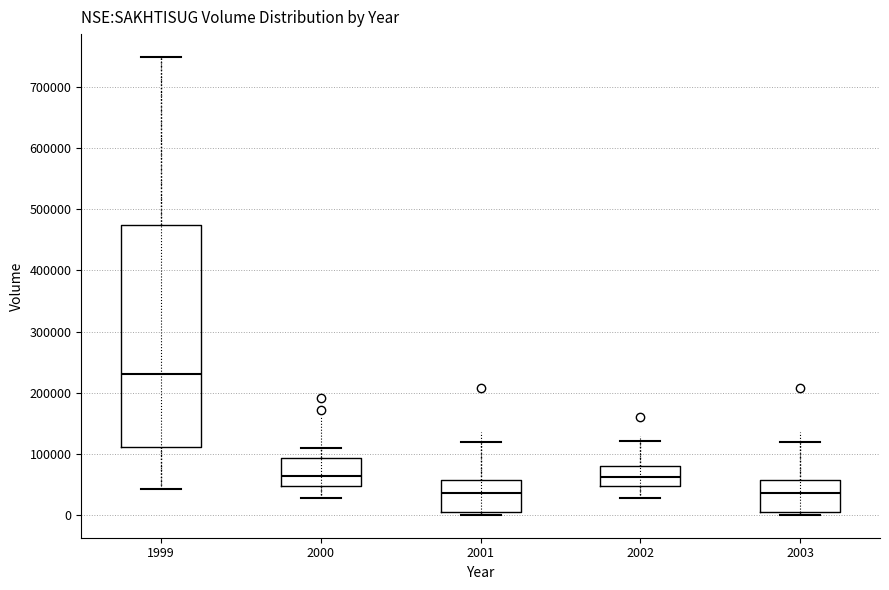

Where does the median line of the box at x = 2002 sit on the y-axis? The values are not printed on the chart, so give them approximately, as read against the axis.

60000